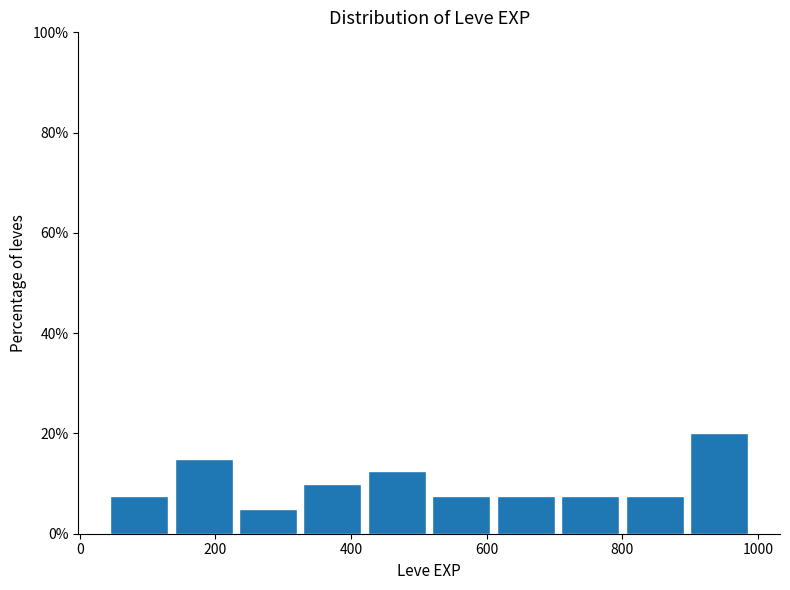

Reading left to right, transcribe this chart: for each bar, give the range it covers on the x-axis and its height. Neither the bar edges nor the heights are printed on the chart, so give them approximately, as read against the axes.

40 to 135: 8
135 to 230: 16
230 to 325: 6
325 to 420: 10
420 to 515: 12
515 to 610: 8
610 to 705: 8
705 to 800: 8
800 to 895: 8
895 to 990: 20